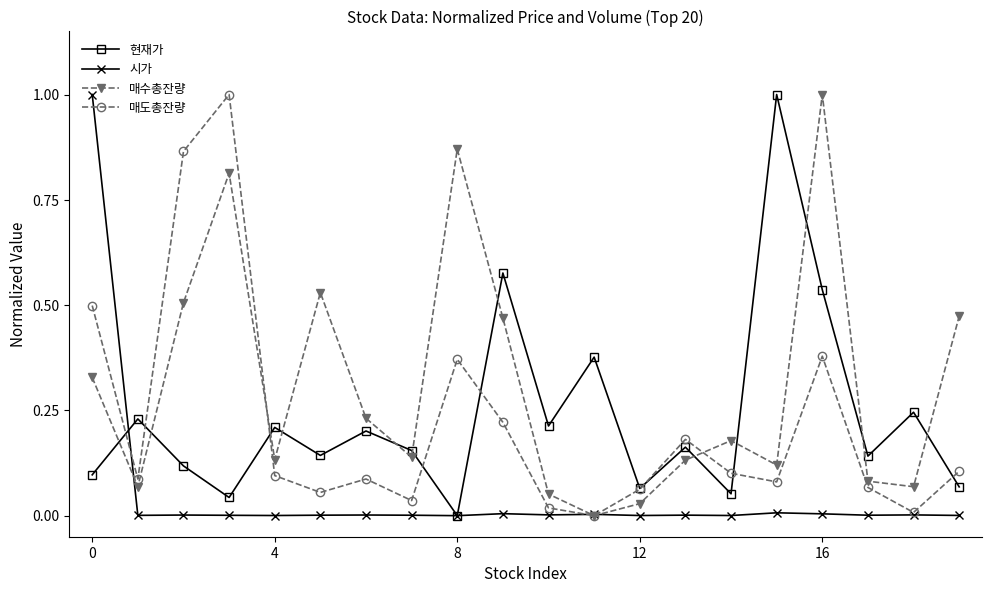

True or false: 매수총잔량 has more than 0 points higher than both neighbors.

True